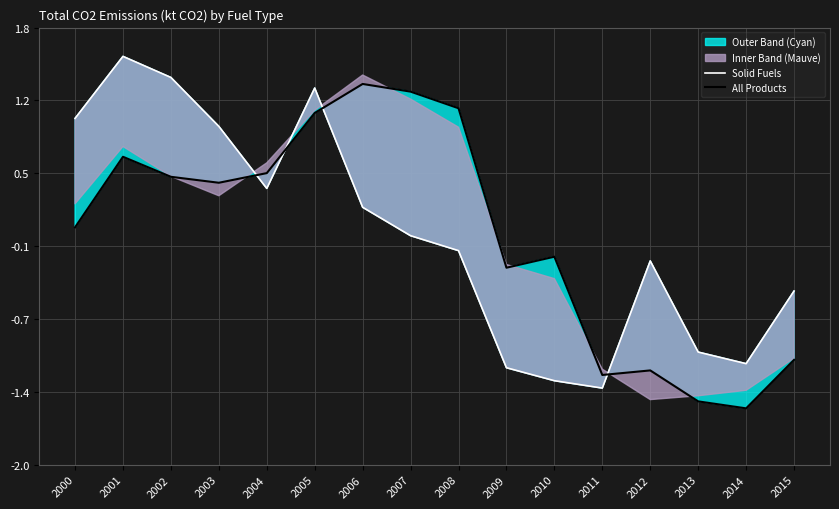

What is the difference between the maximum and minimum values in the Solid Fuels series?

2.9